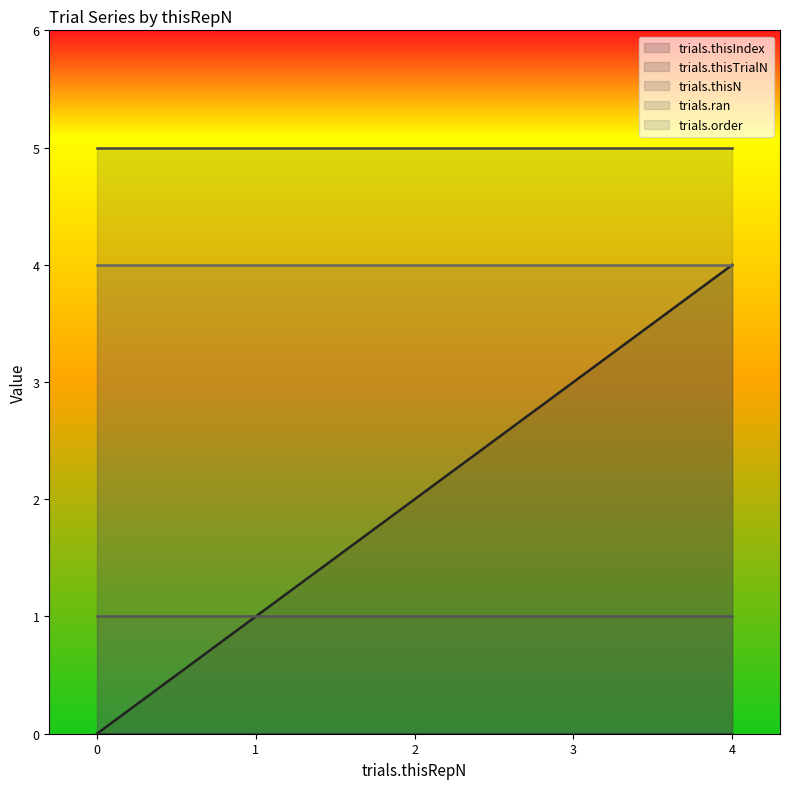

List the series in order of their overall mean, lowest first.

trials.thisTrialN, trials.ran, trials.thisIndex, trials.order, trials.thisN